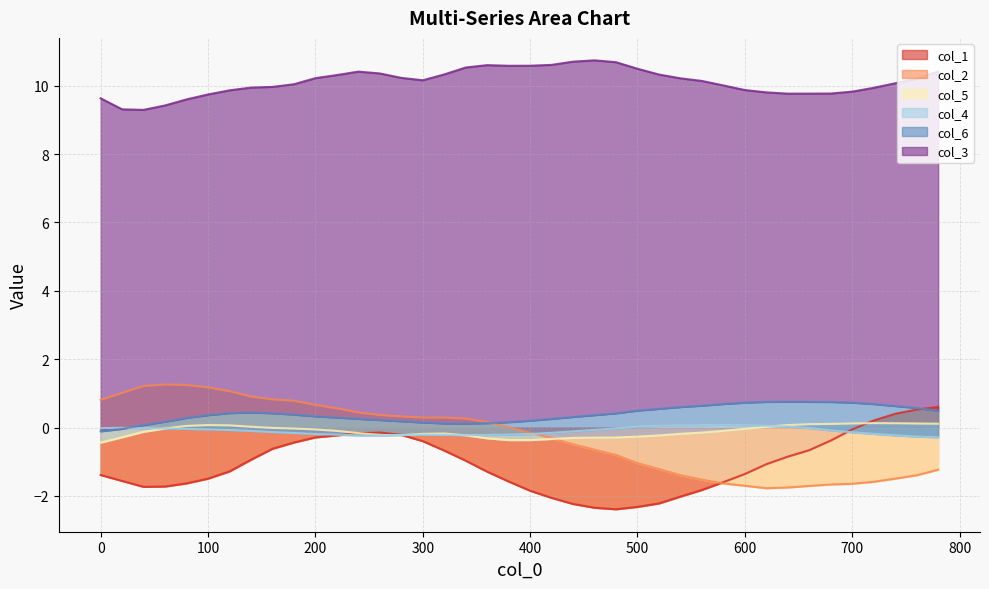

What is the difference between the col_5 values at 700 and 280?

0.3